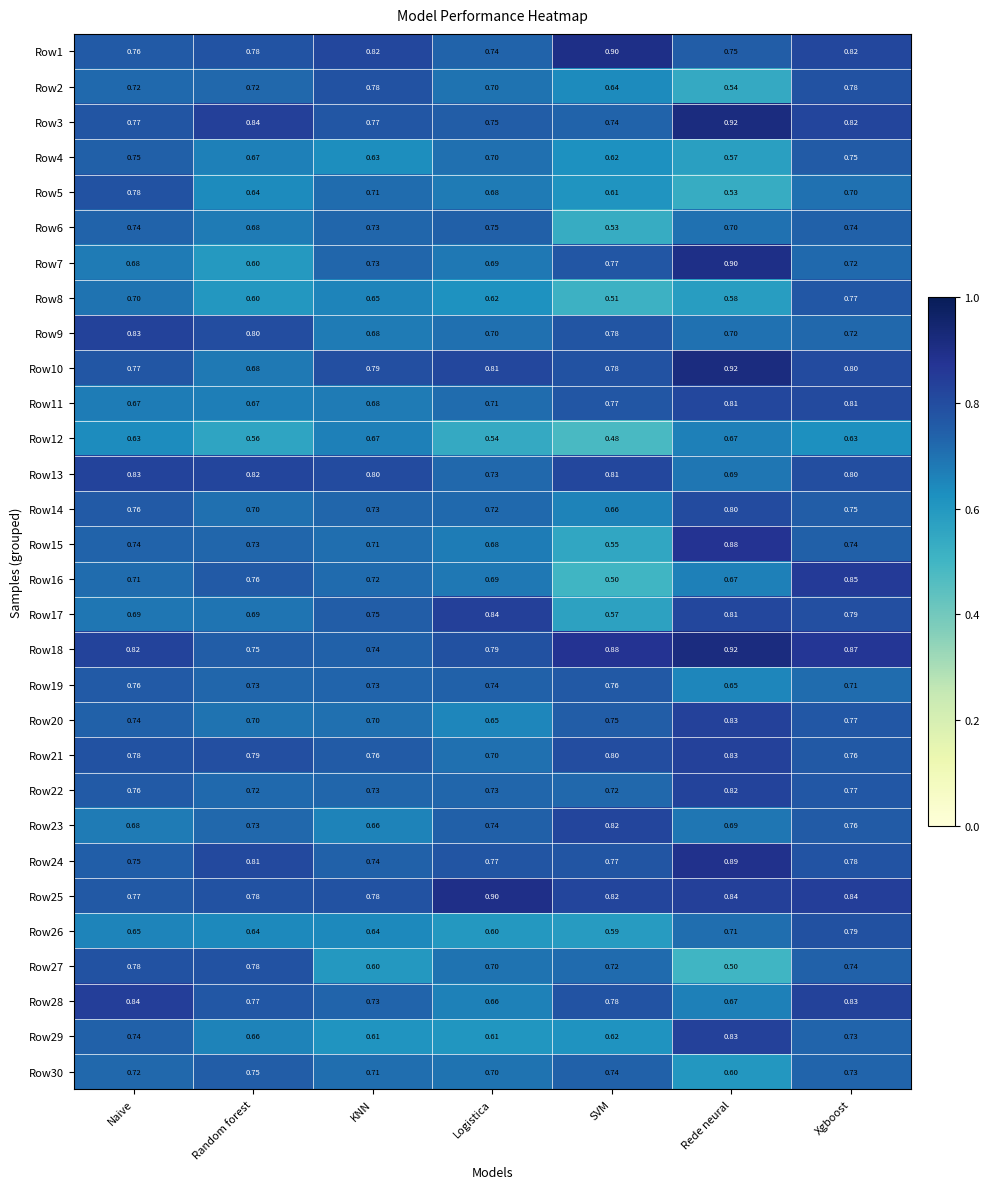

Which category has the highest value across all series?

Rede neural